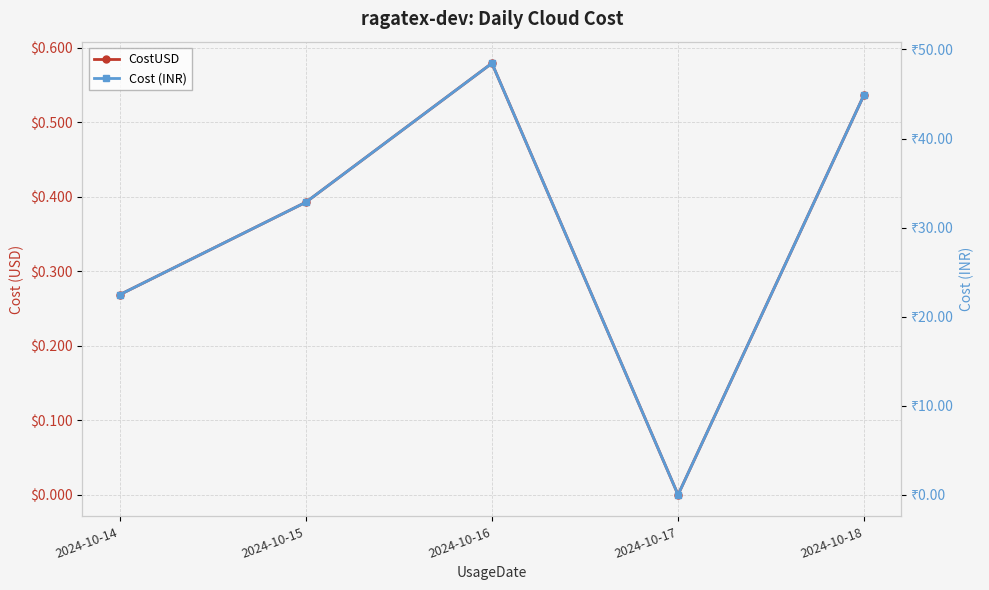

What value does the CostUSD series have at 2024-10-14?

0.3